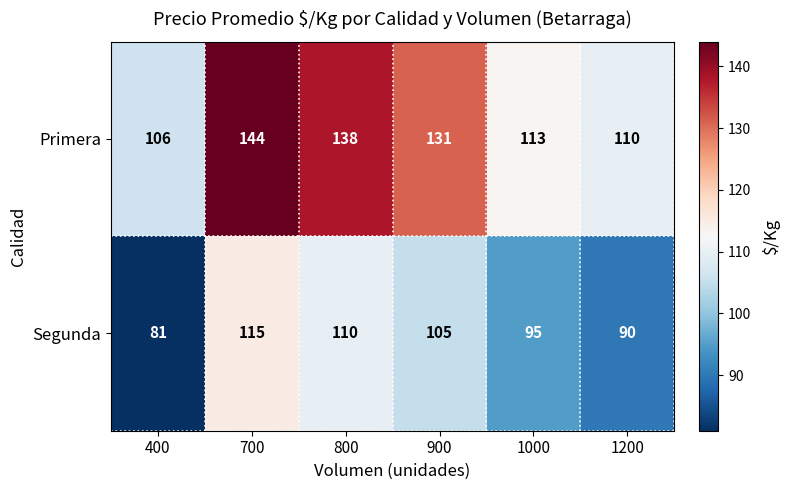

True or false: Segunda has a value of 115 at 700.

True